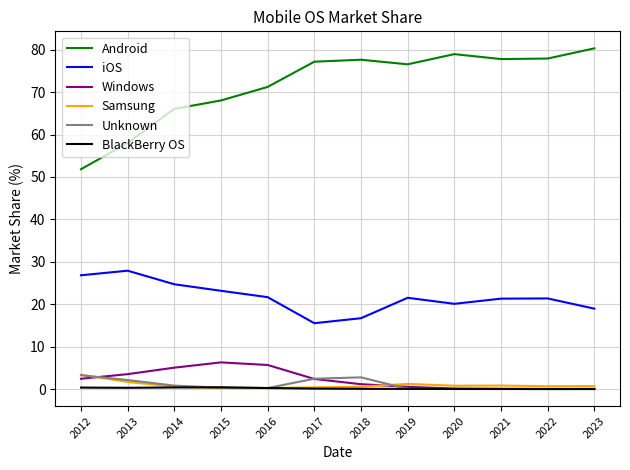

What is the difference between the maximum and minimum values in the Samsung series?

3.1